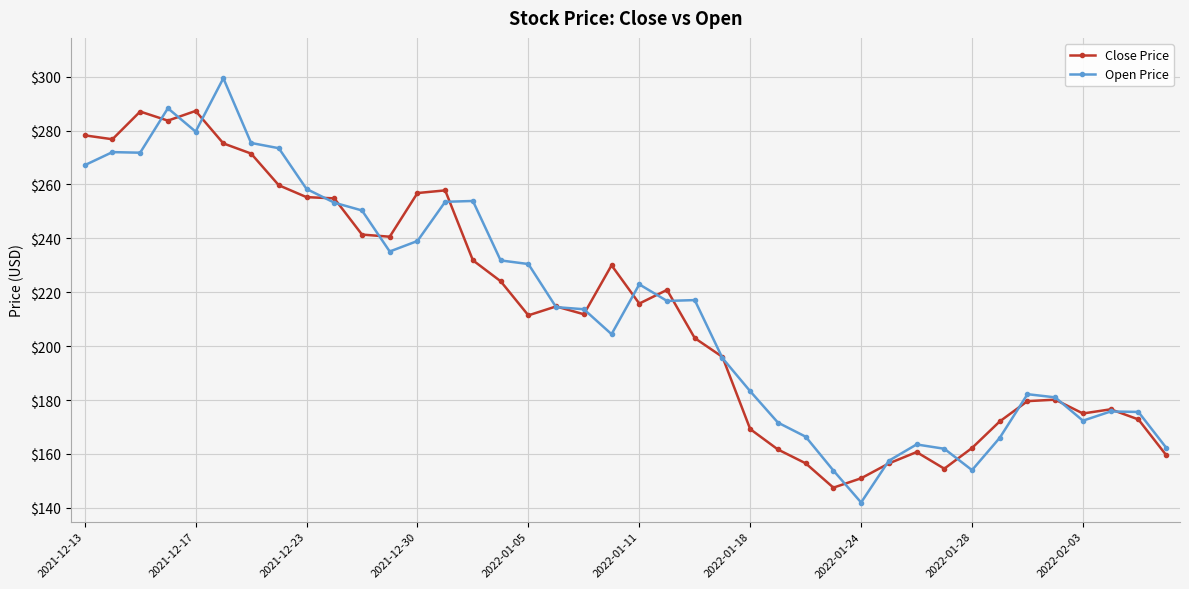

List the series in order of their peak value, highest first.

Open Price, Close Price